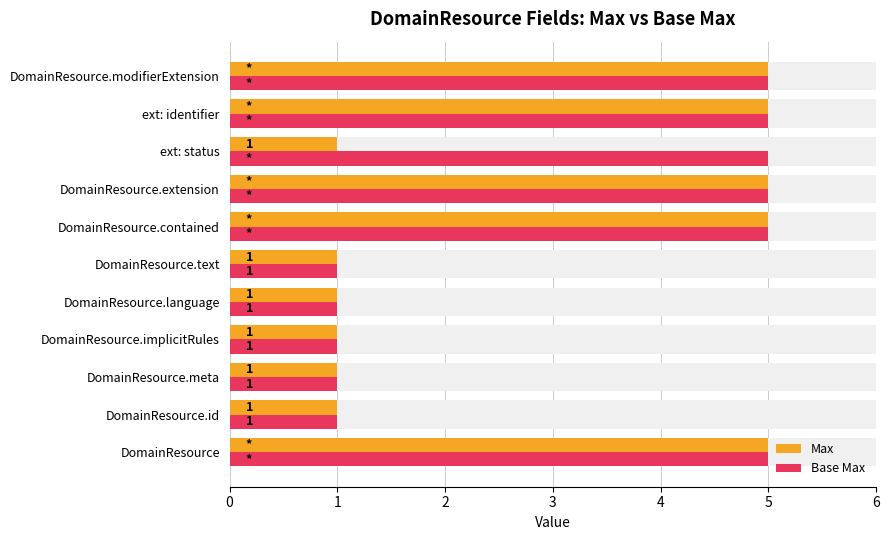

What is the value of the Max bar at the 3rd from the left?

1